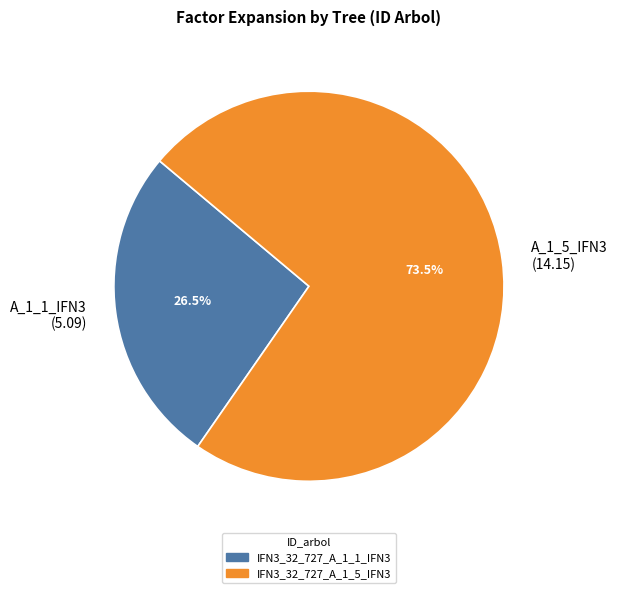

What is the smallest slice in the pie chart?

A_1_1_IFN3 (5.09)